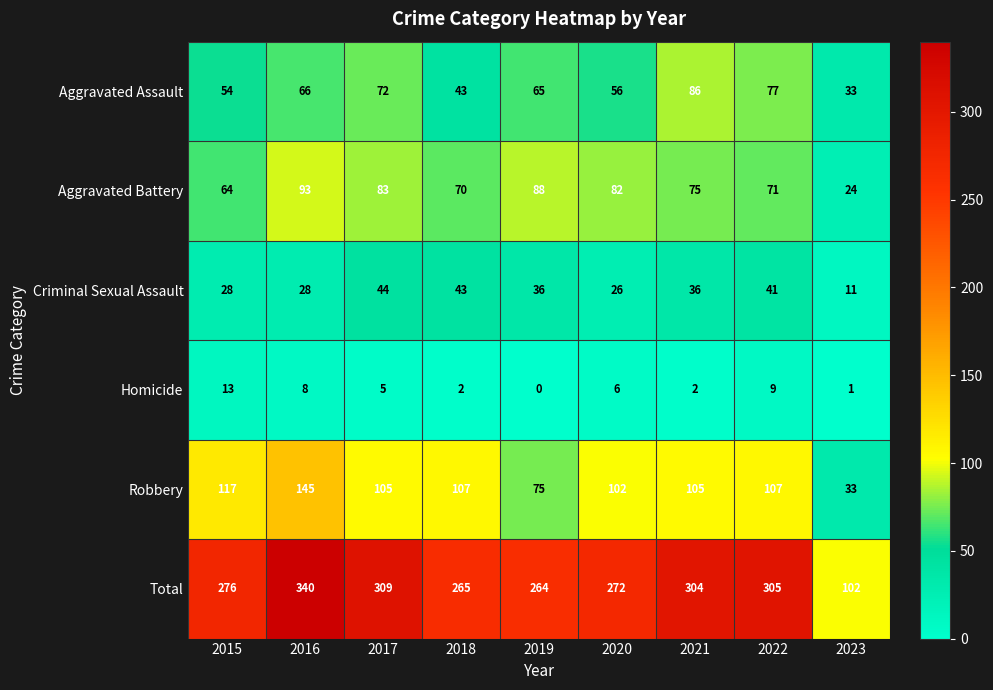

At which category is the sum across all series the highest?

2016